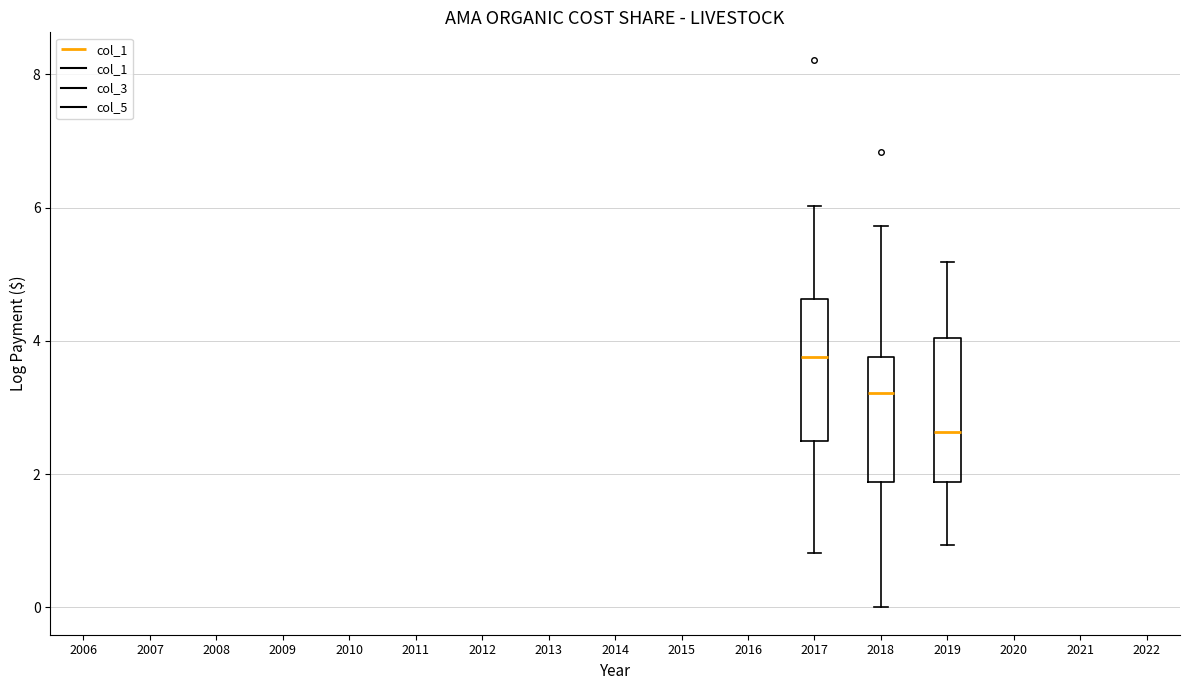

Which box's median line is the lowest?

2019